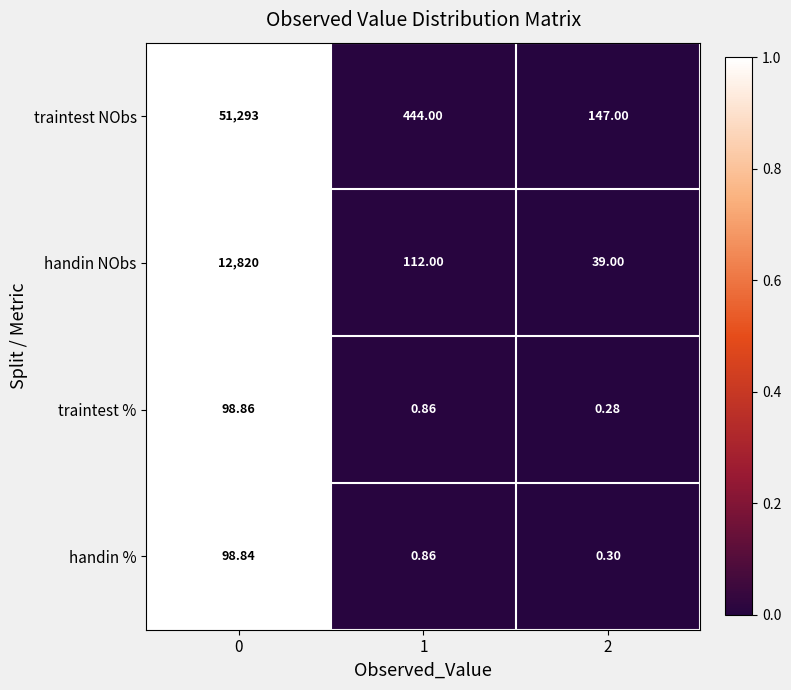

Is the value of traintest % at 2 greater than the value of handin NObs at 2?

No